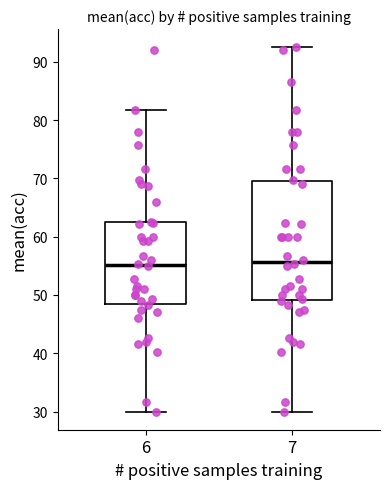

Reading left to right, transcribe this box plot: for each box, give where its median line is, the range the box spans, and where its two whiskers end, as read against the y-axis. The values are not printed on the chart, so give them approximately, as read against the axis.

6: median 55, box 48 to 62, whiskers 30 to 82
7: median 56, box 49 to 70, whiskers 30 to 93